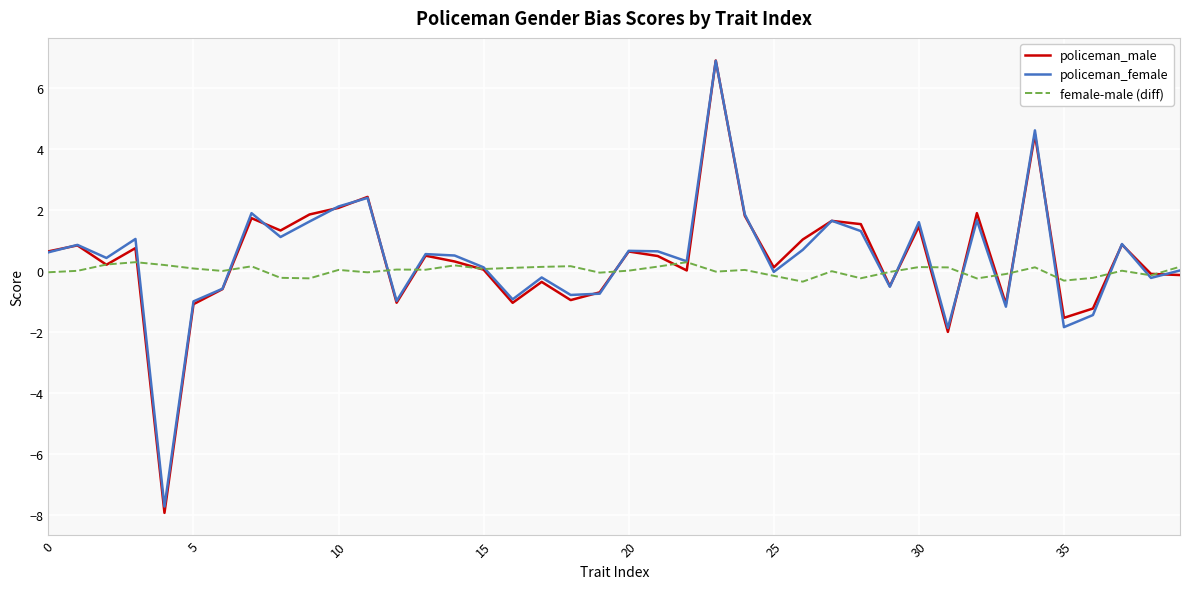

What is the lowest value of the female-male (diff) series?

-0.3